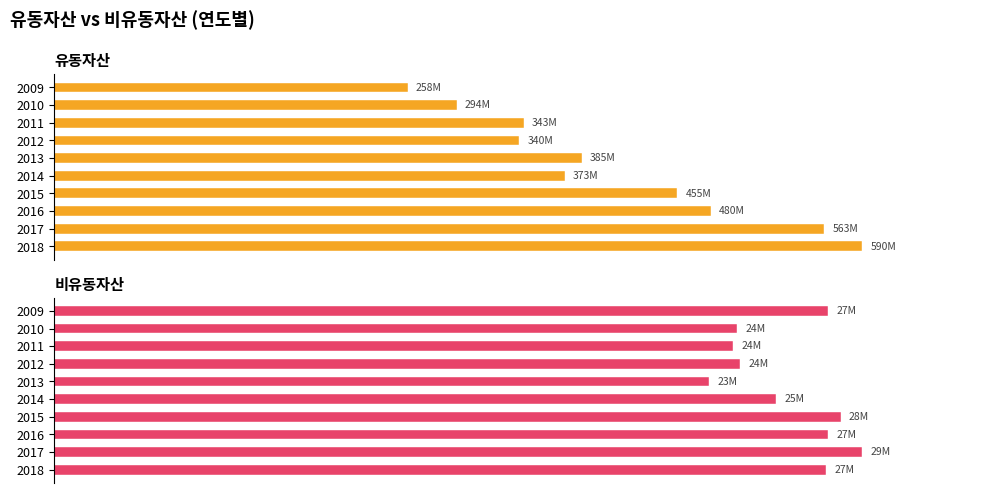

Reading right to left, list all the values displayed in this chart.

유동자산: 258004164	294085160	342712727	339692434	385408494	372947468	455067713	479747991	562545706	590112234
비유동자산: 27315928	24106208	23976899	24220156	23116672	25488891	27770945	27313905	28520283	27243860